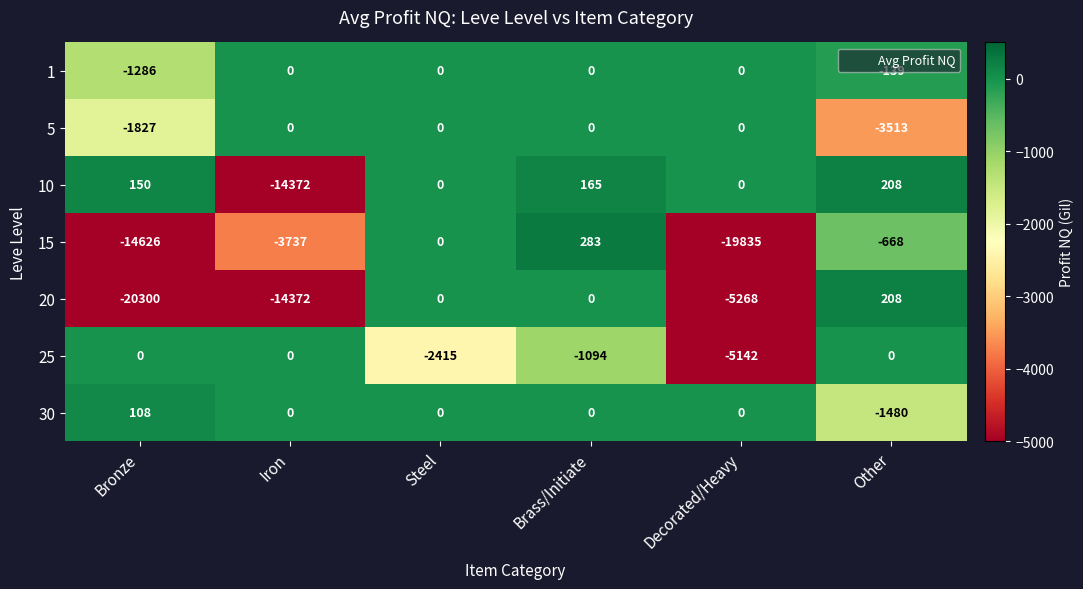

How many values in the 5 series are below 0?

2